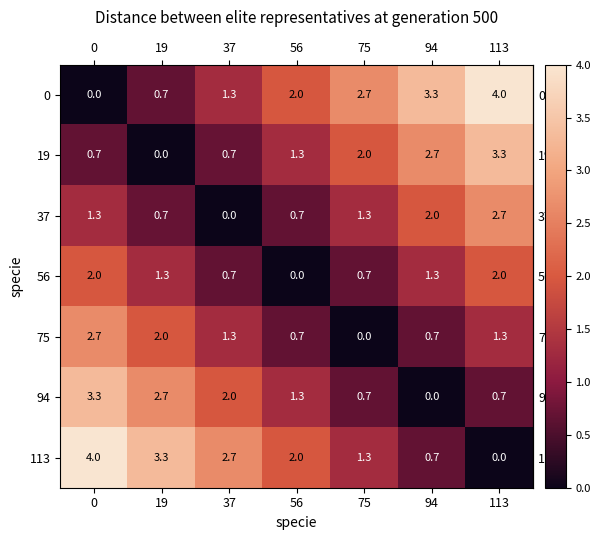

What is the spread (max minus min) of values at 19?

3.3